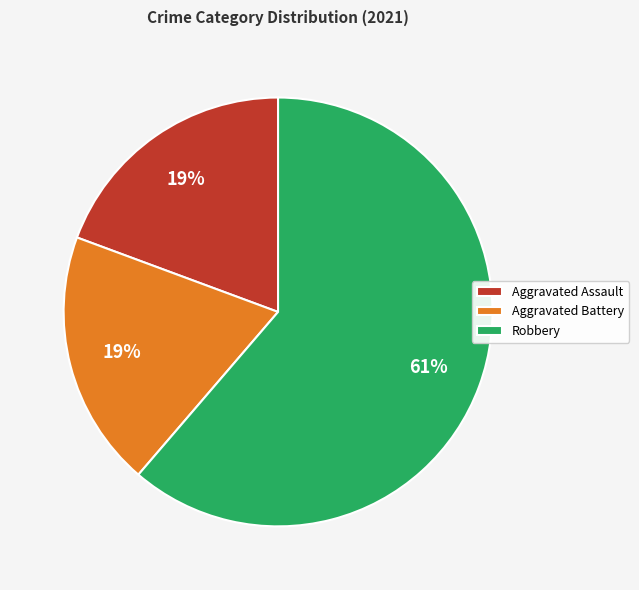

To the nearest percent, what portion does Aggravated Battery represent?

19%